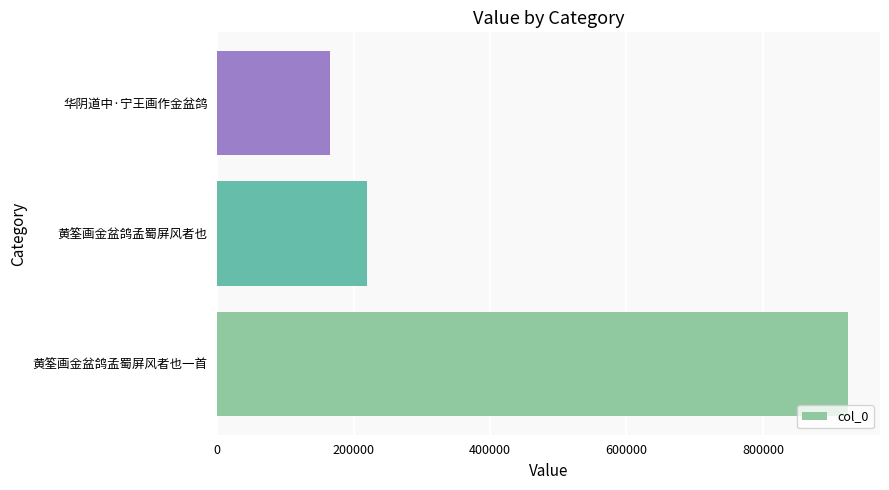

What is the sum of the values at 黄筌画金盆鸽孟蜀屏风者也一首 and 黄筌画金盆鸽孟蜀屏风者也?

1145155